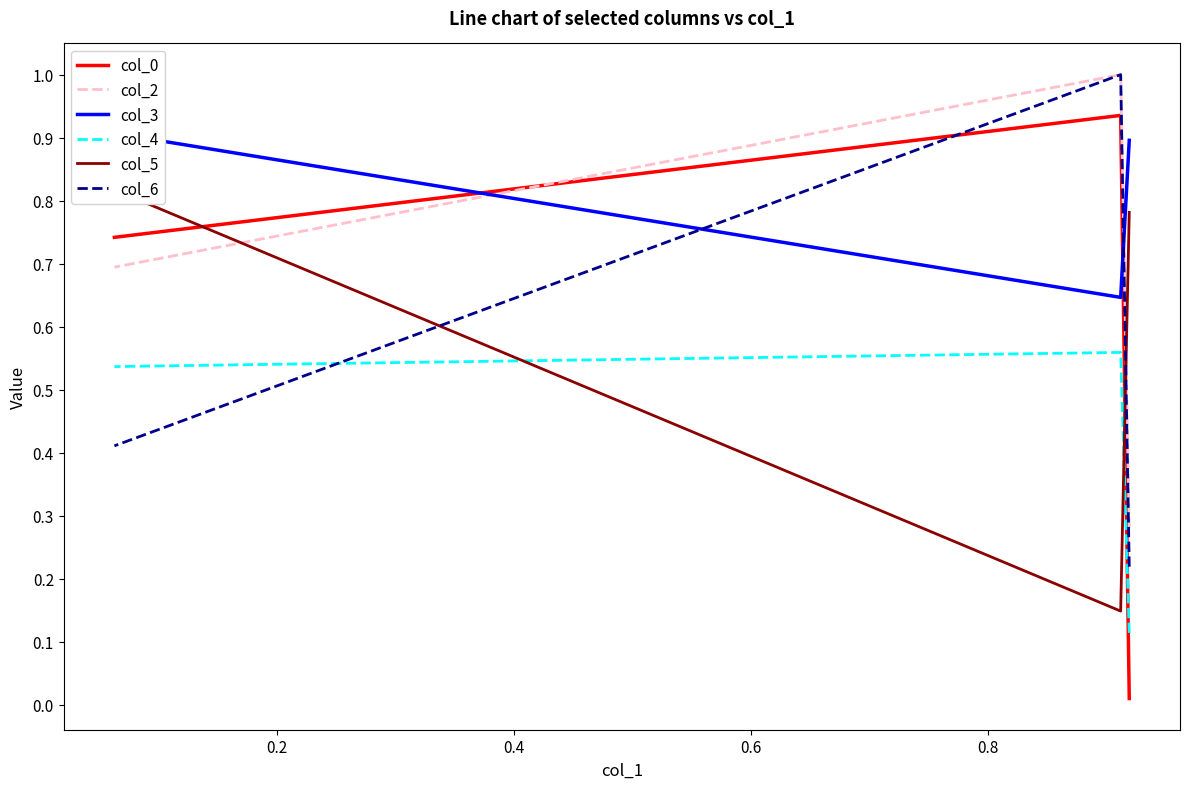

What is the difference between the maximum and minimum values in the col_5 series?

0.7